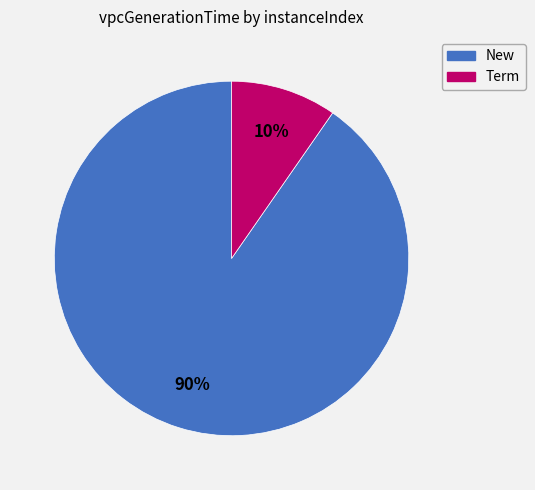

Is there a majority slice in this chart?

Yes